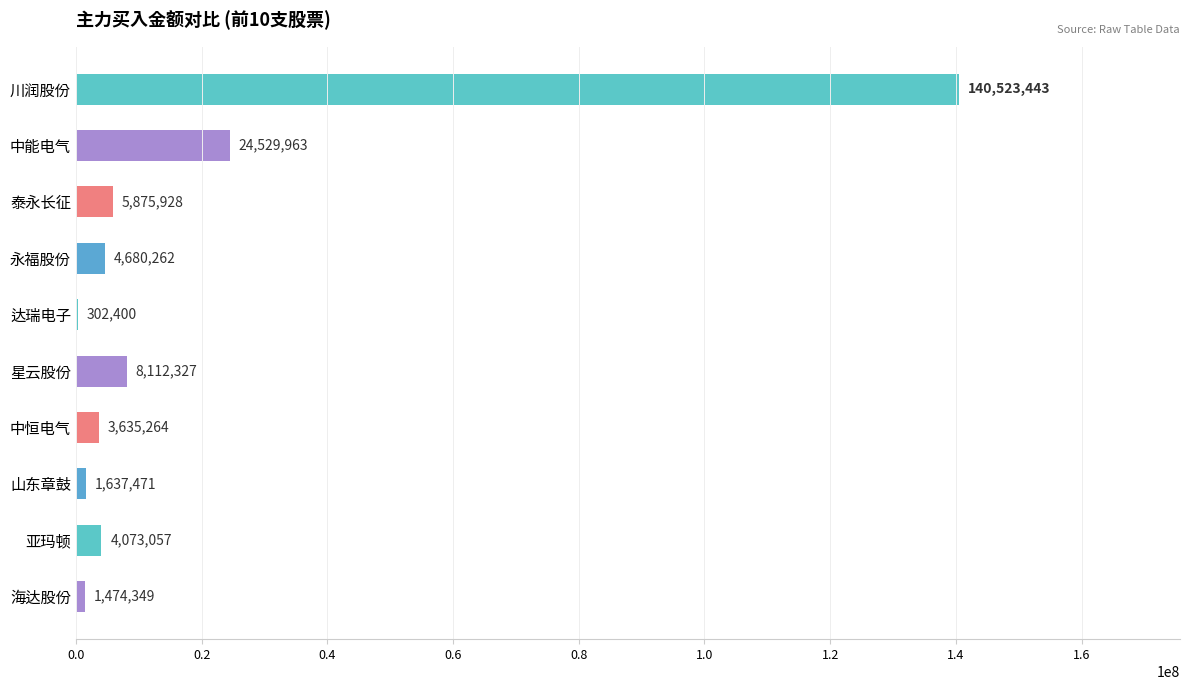

What is the maximum value shown in the chart?

140523443